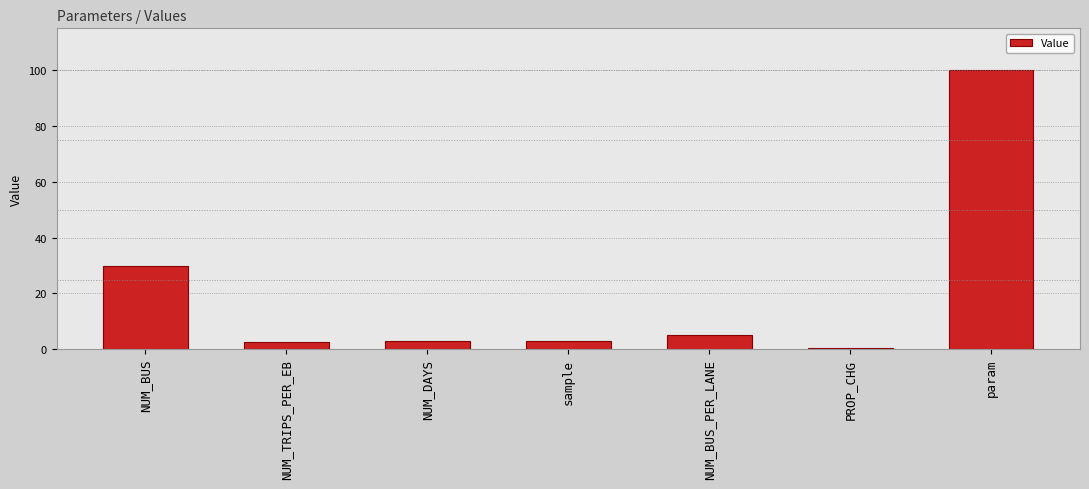

What is the change in value from sample to PROP_CHG?

-2.5